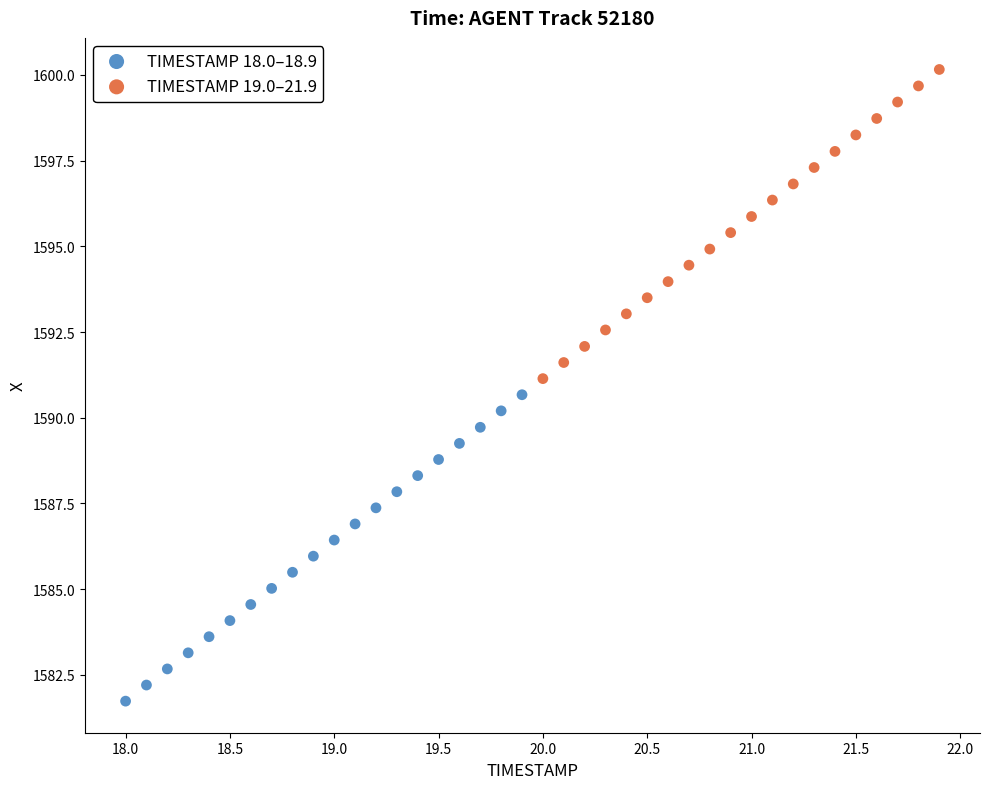

Which series reaches the minimum Y coordinate?

TIMESTAMP 18.0–18.9